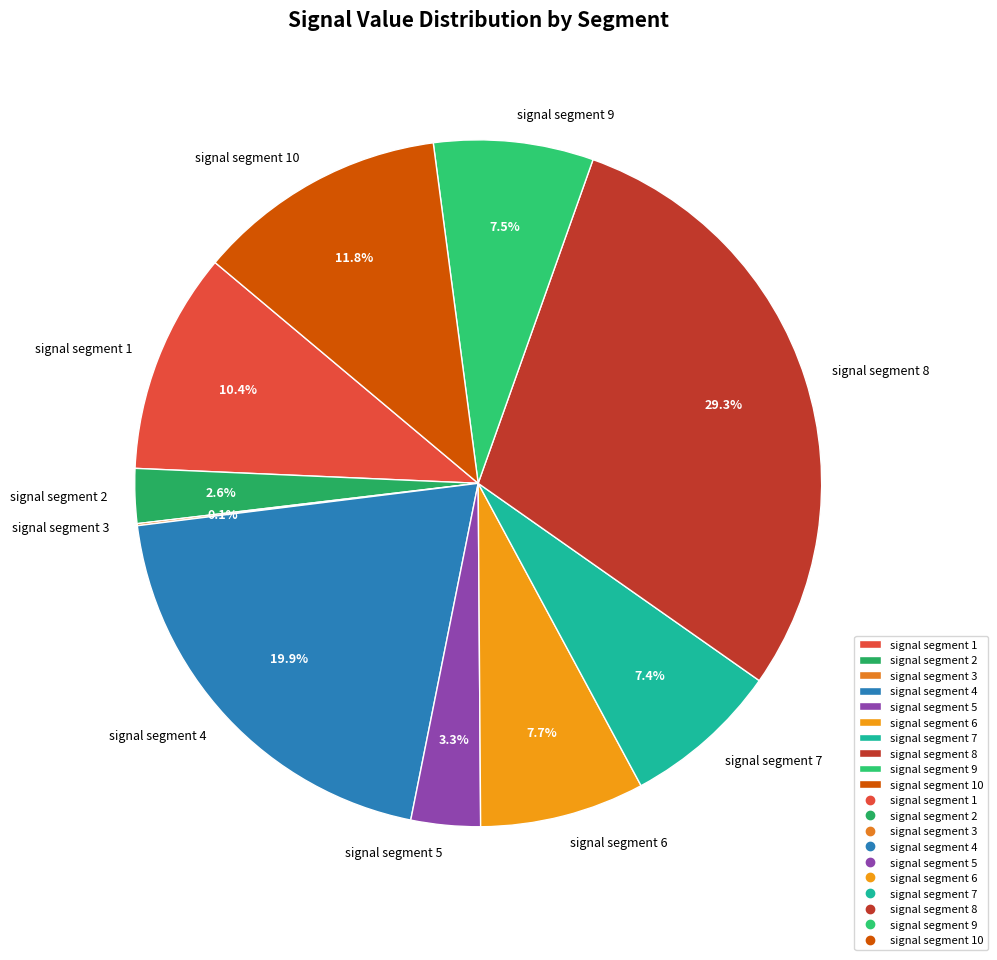

What is the largest slice in the pie chart?

signal segment 8